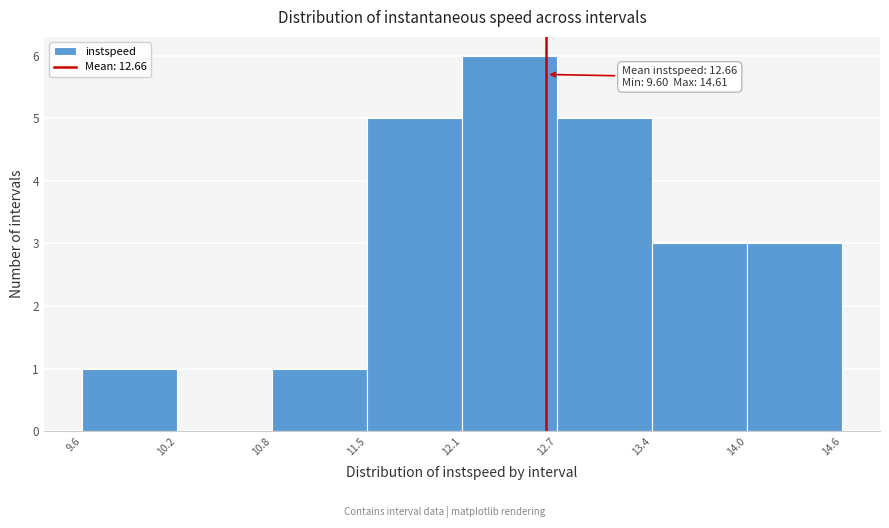

Which range on the x-axis has the tallest bar?

12.1 to 12.7